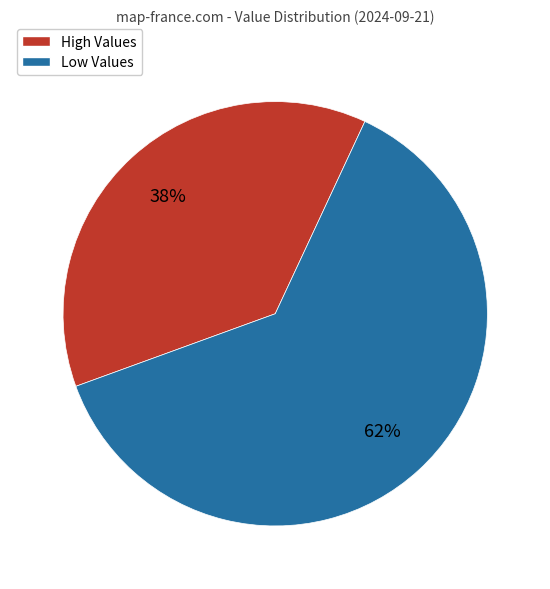

Is there a majority slice in this chart?

Yes